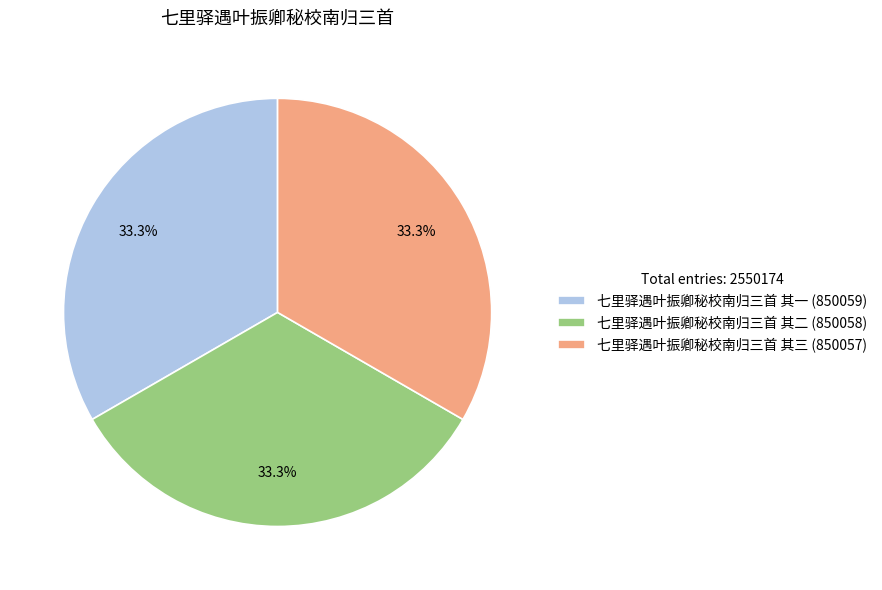

Combined, what portion of the pie is 七里驿遇叶振卿秘校南归三首 其三 (850057) and 七里驿遇叶振卿秘校南归三首 其二 (850058)?

66.7%